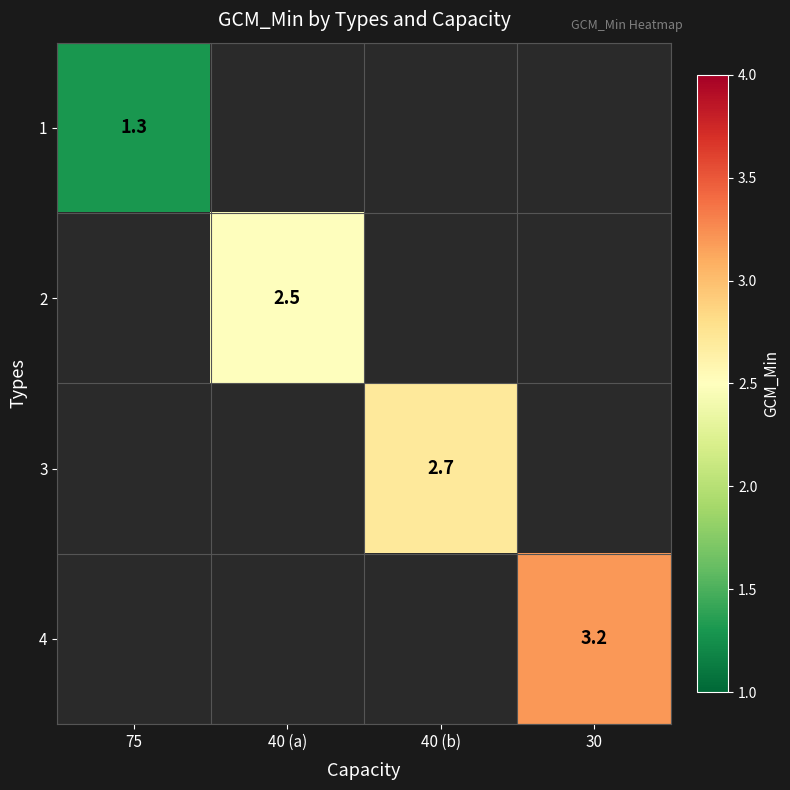

The 1 series shows 0.9 at 75. True or false?

False